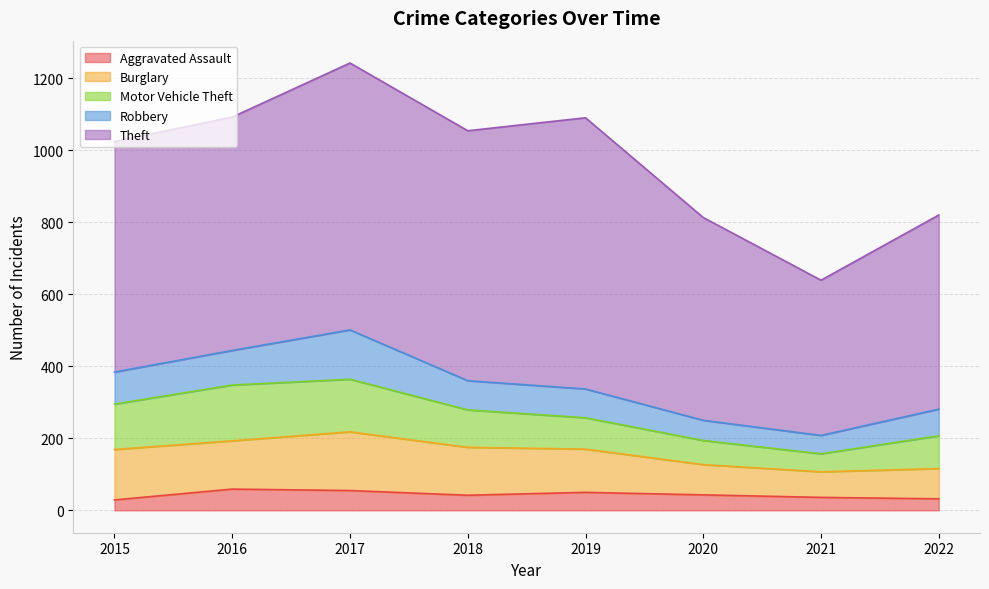

Reading left to right, what are all the values shown in this chart?

Aggravated Assault: 29	59	55	42	50	43	36	32
Burglary: 140	134	163	133	120	84	71	84
Motor Vehicle Theft: 126	155	146	104	87	67	50	91
Robbery: 89	96	137	81	80	56	51	74
Theft: 640	648	741	694	753	563	431	539